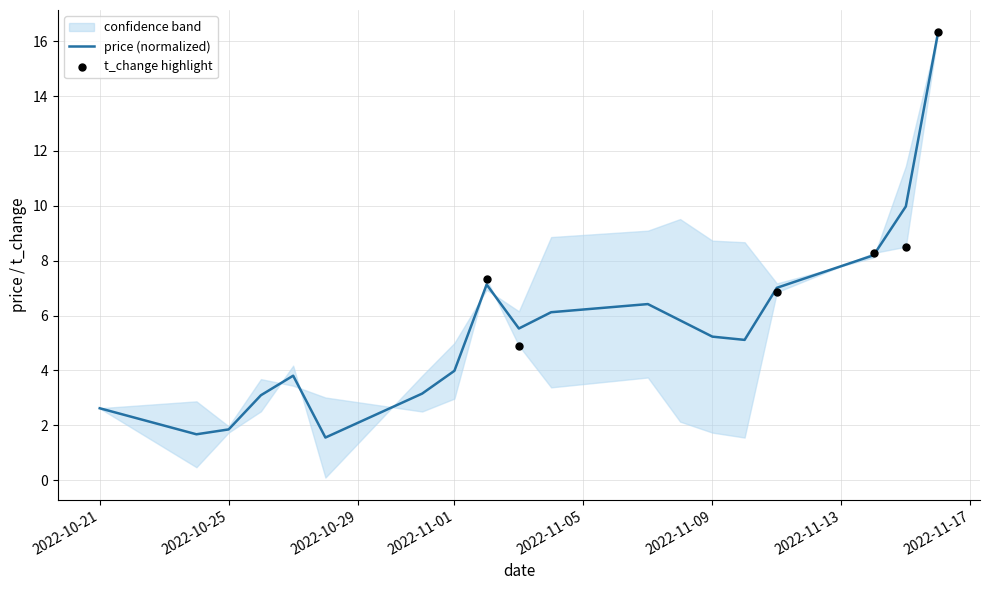

What is the ratio of the value at 2022-11-08 to the value at 2022-10-27?

1.5